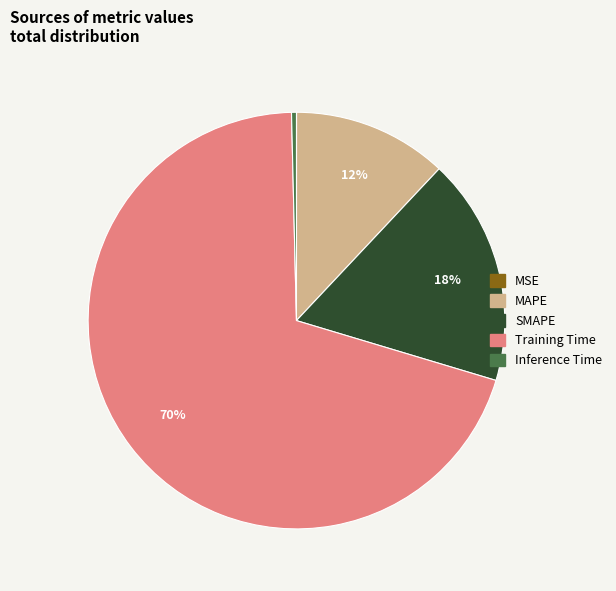

Is it true that Training Time is 82% of the pie?

False